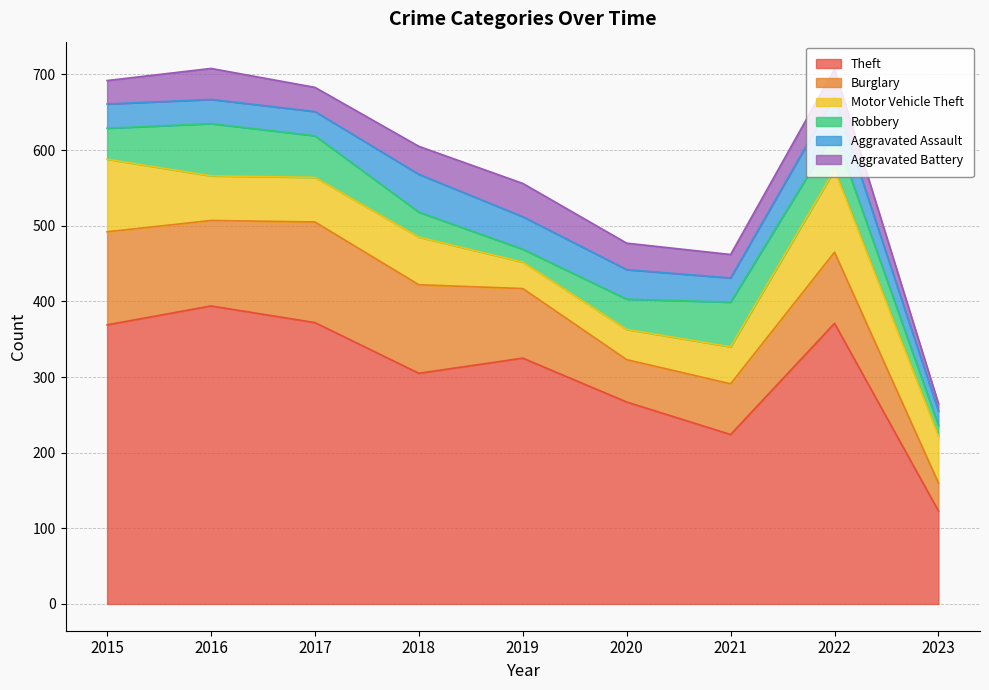

Rank the series by their maximum value, from highest to lowest.

Theft, Burglary, Motor Vehicle Theft, Robbery, Aggravated Assault, Aggravated Battery